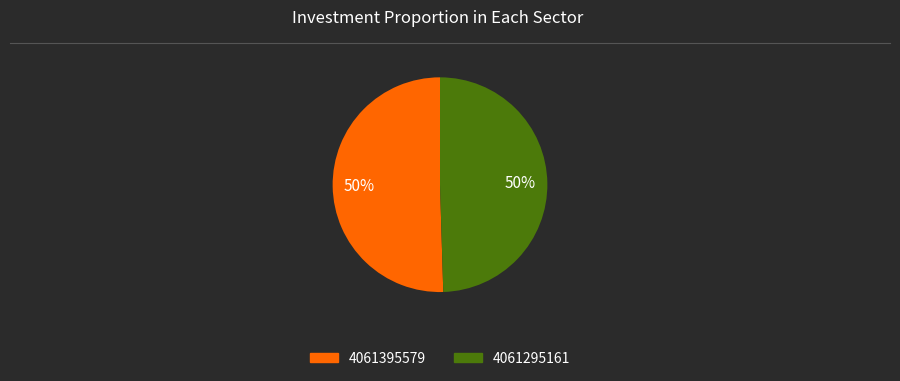

True or false: 4061395579 accounts for 60% of the total.

False